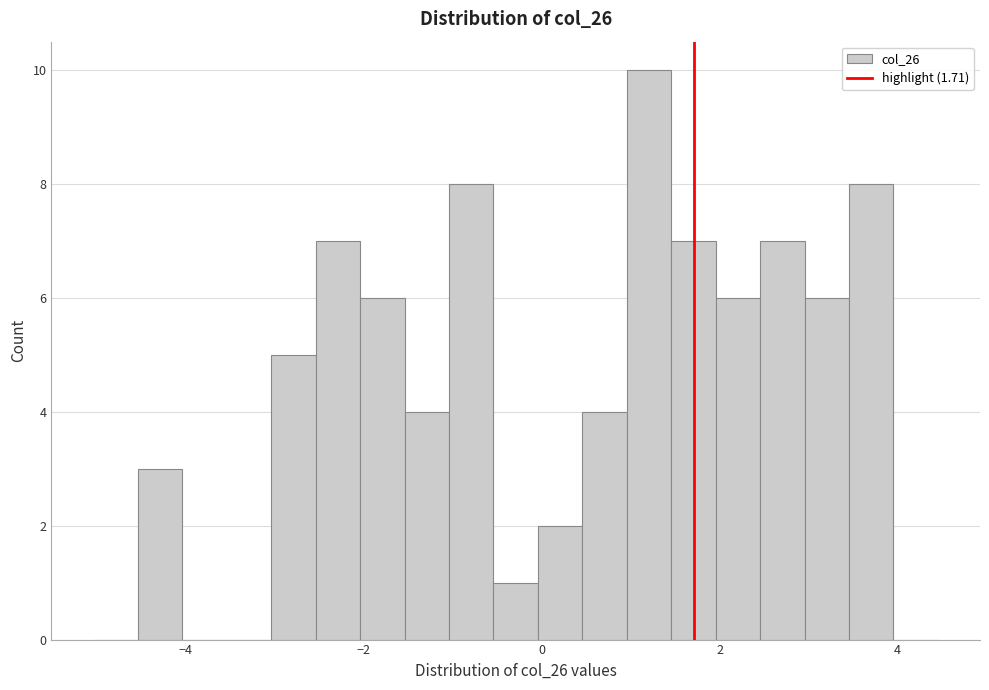

Around what value on the x-axis is the tallest bar? Give the approximate position of its centre, as read against the axis.

1.2